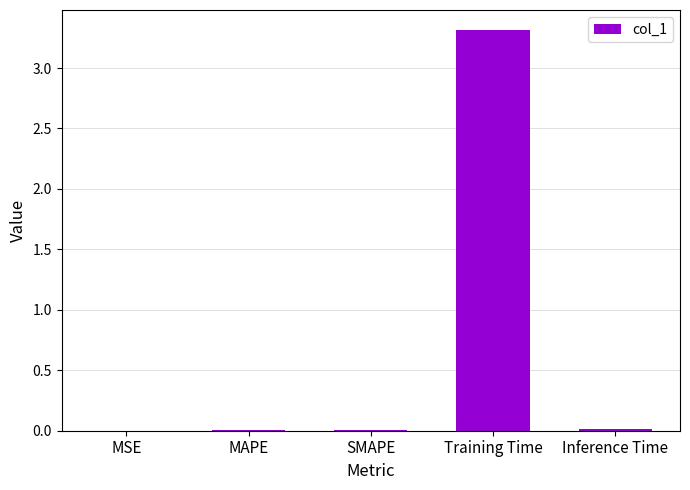

The value at Training Time is 3.3. True or false?

True